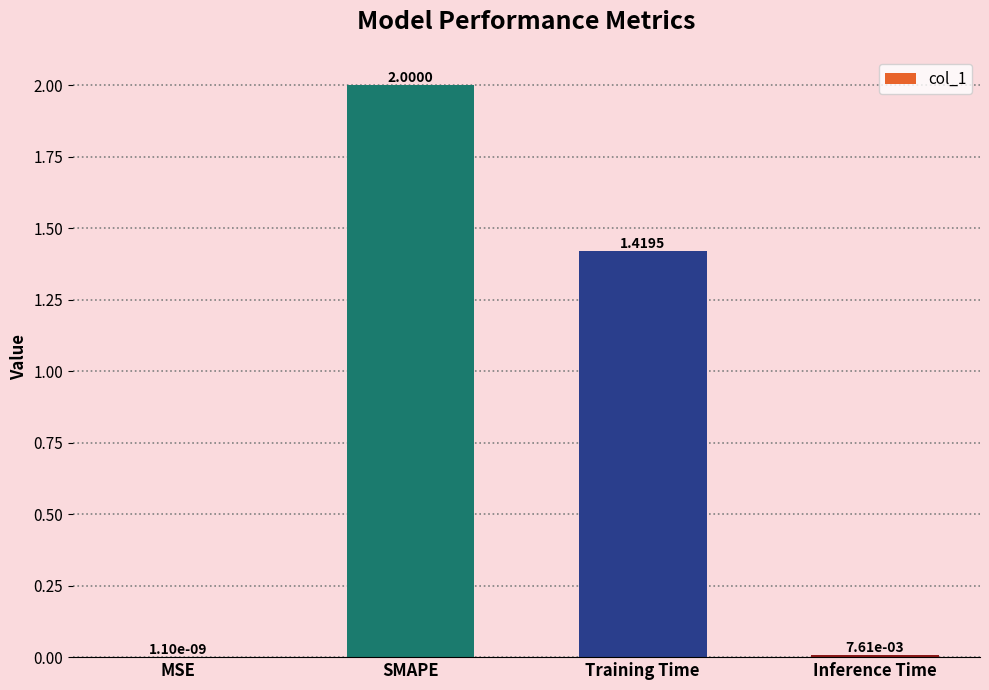

Which has a higher value, Inference Time or Training Time?

Training Time